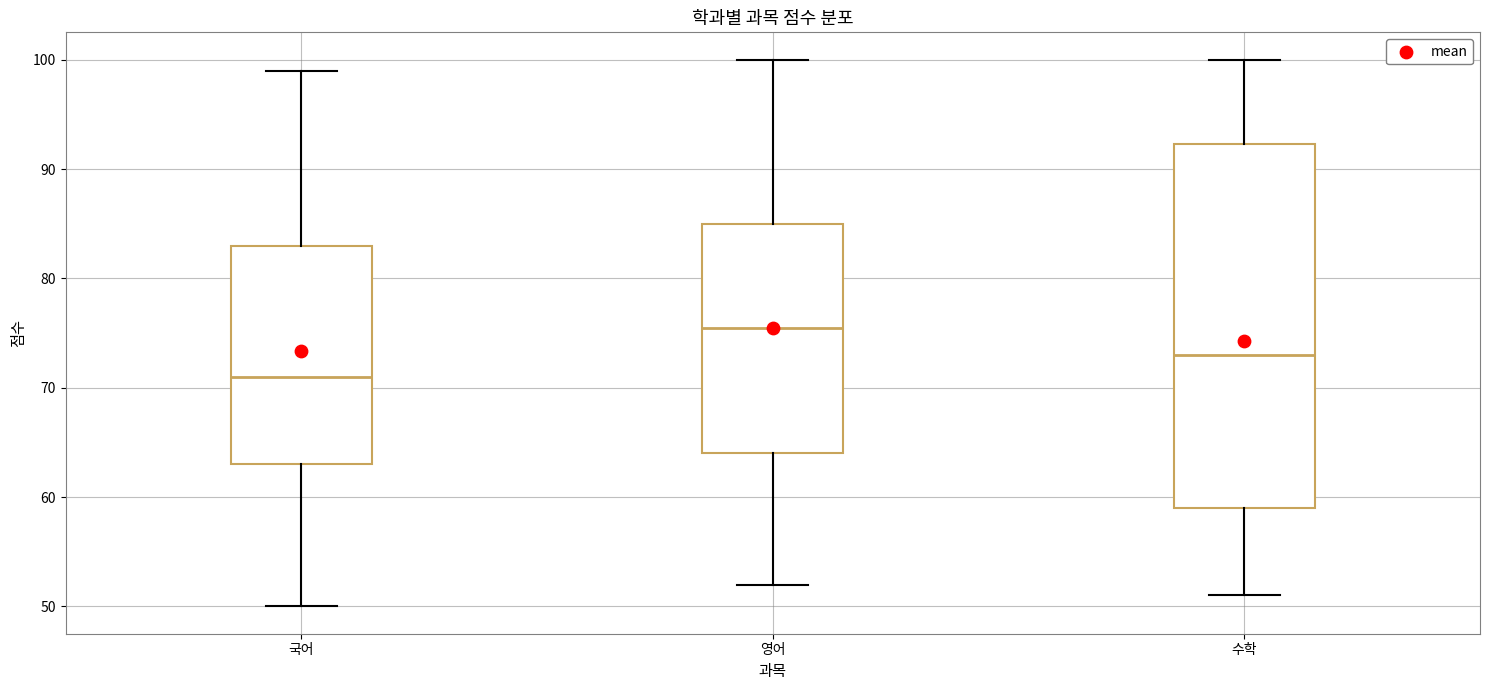

Which box has the highest median line?

영어